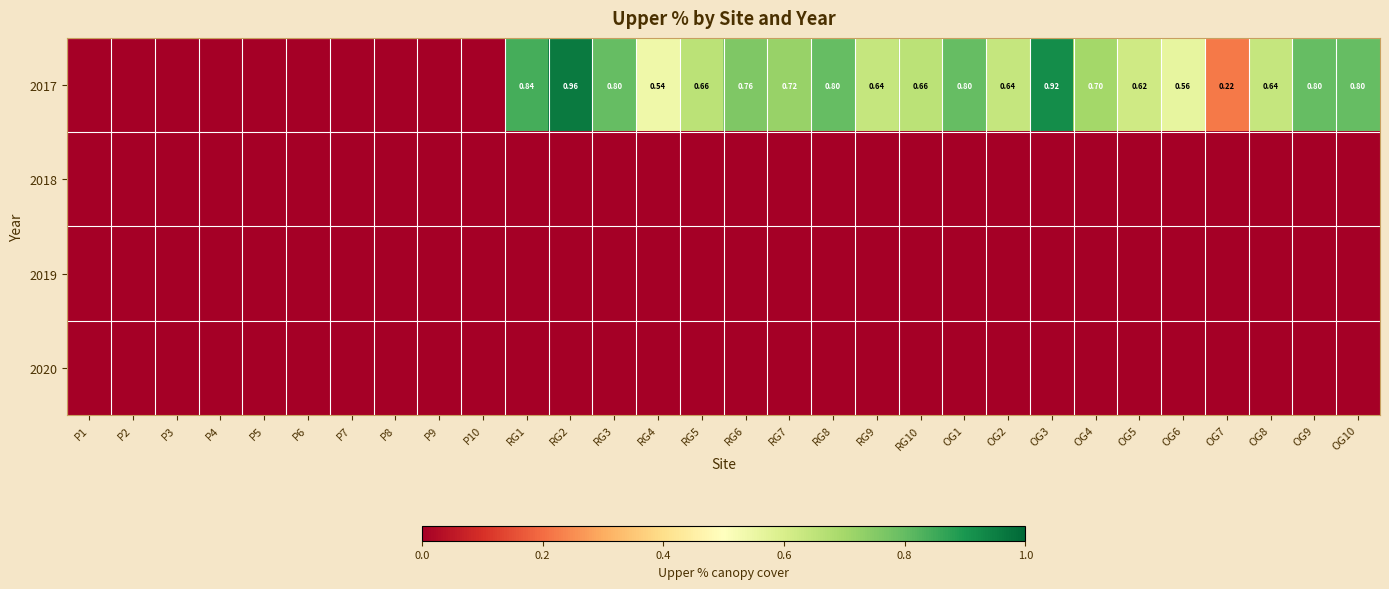

What is the difference between the highest and lowest values at RG3?

0.8